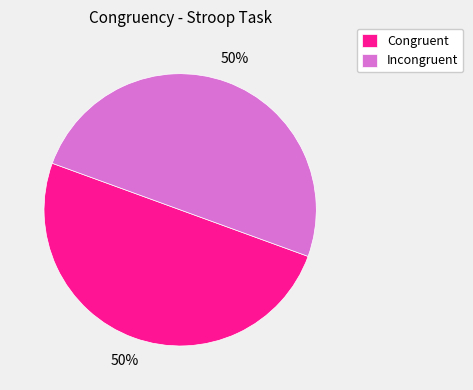

To the nearest percent, what percentage of the pie is Congruent?

50%